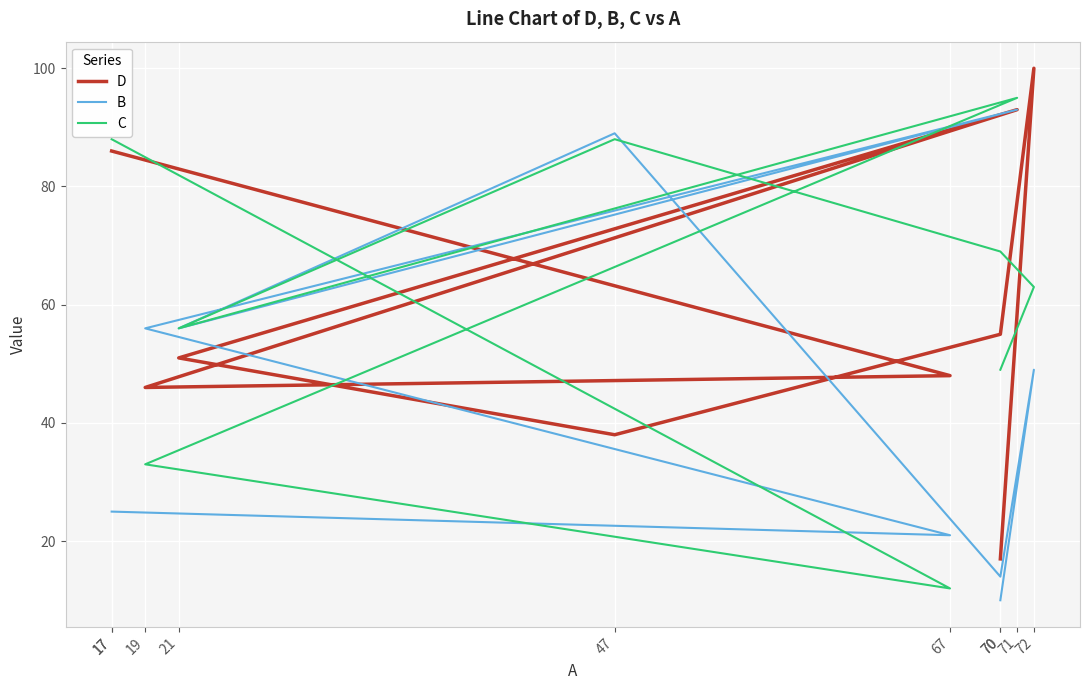

Reading left to right, what are all the values shown in this chart?

D: 70=17	72=100	70=55	47=38	21=51	71=93	19=46	67=48	17=86	17=86
B: 70=10	72=49	70=14	47=89	21=56	71=93	19=56	67=21	17=25	17=25
C: 70=49	72=63	70=69	47=88	21=56	71=95	19=33	67=12	17=88	17=88